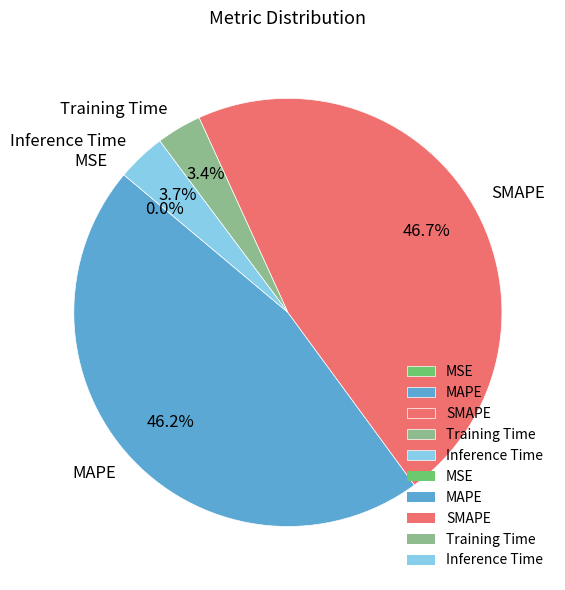

Which category has the biggest portion of the pie?

SMAPE